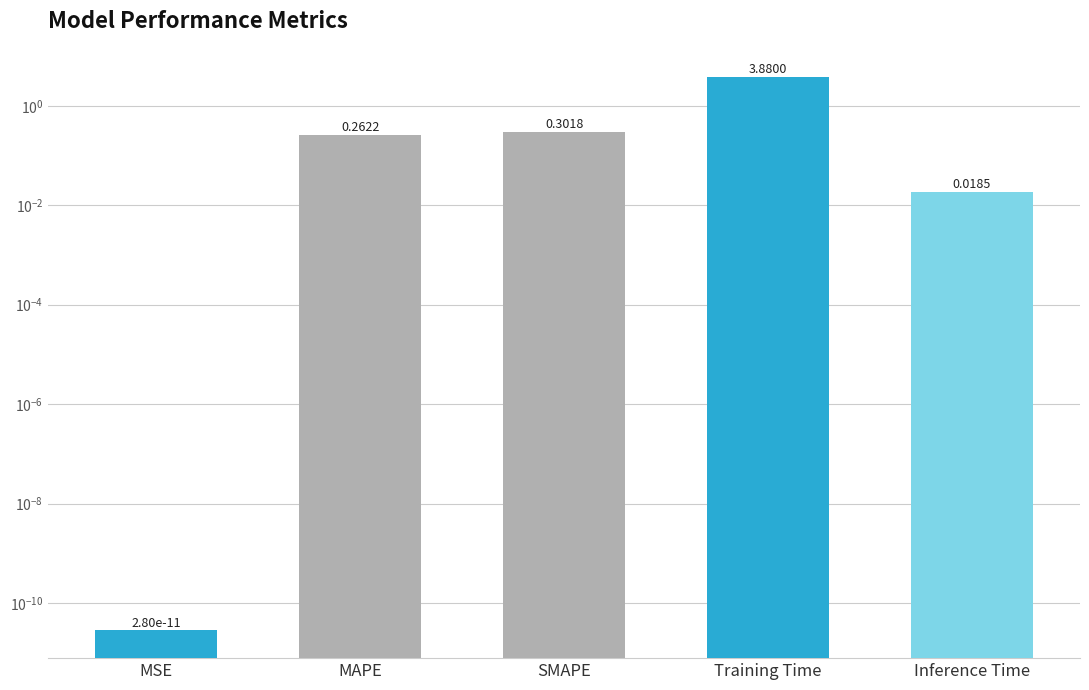

Where is the data nearest to the value 1?

SMAPE